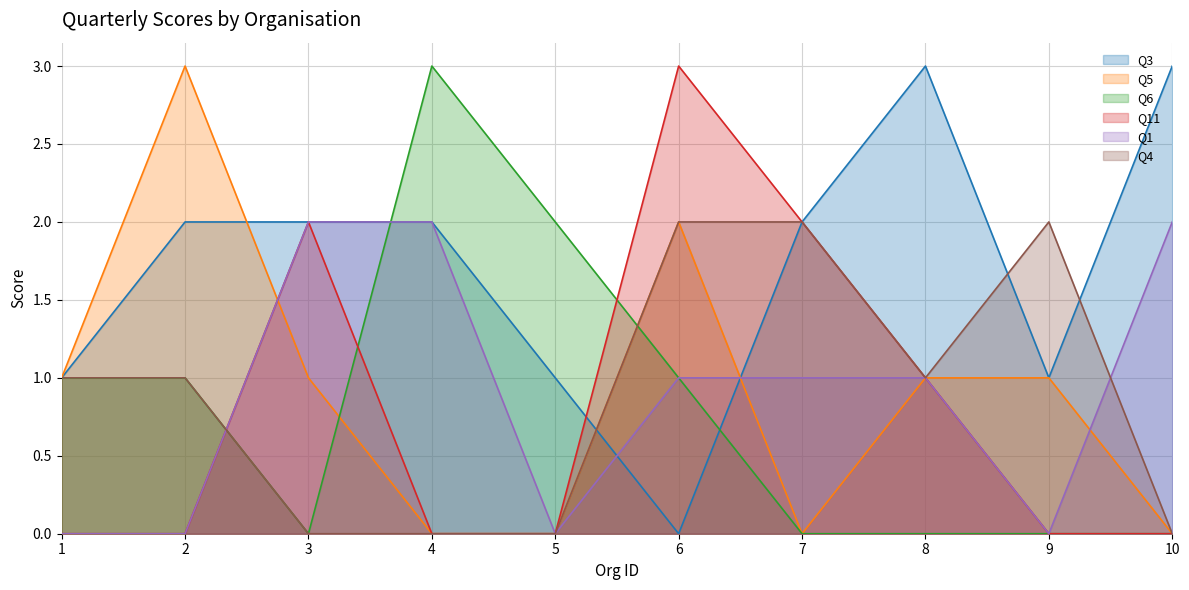

At which category does Q5 reach its first local valley?

7